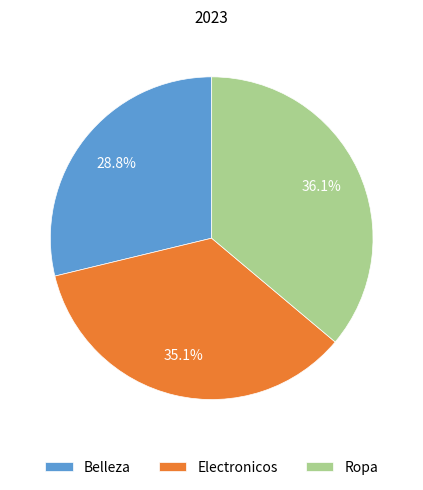

How many segments does this pie chart have?

3